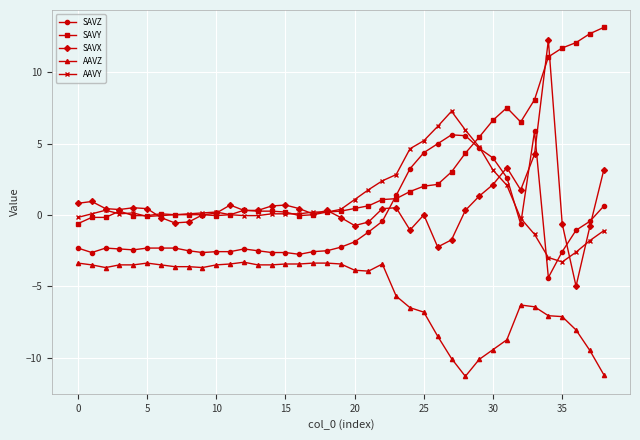

How many positive values does the SAVZ series have?

11